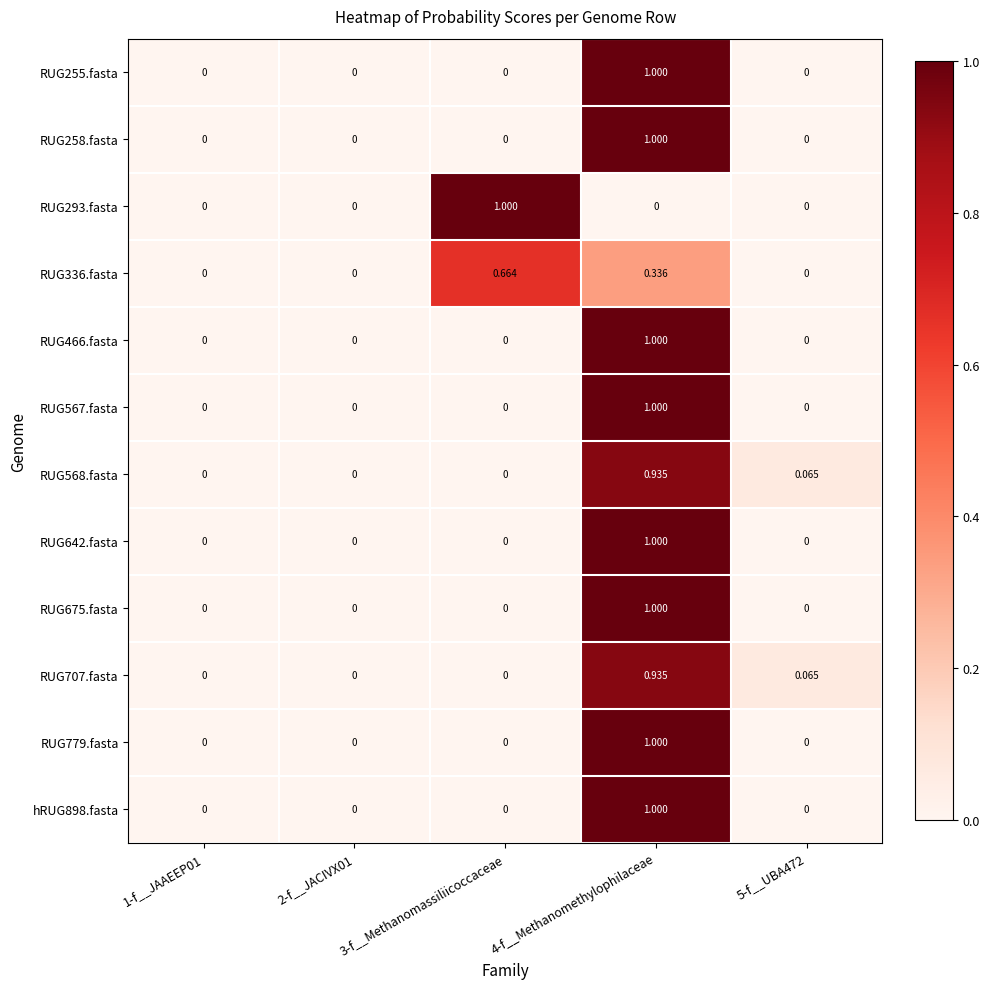

How many distinct data groups are displayed?

12